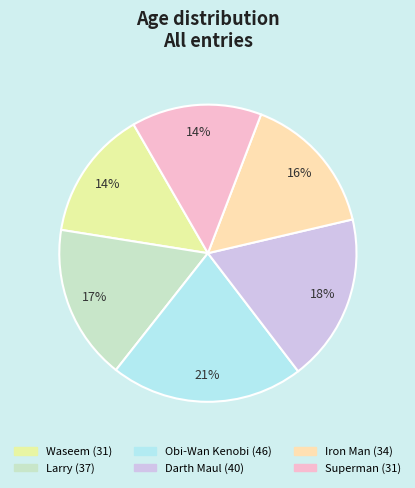

What percentage do Larry and Darth Maul together represent?

35.2%